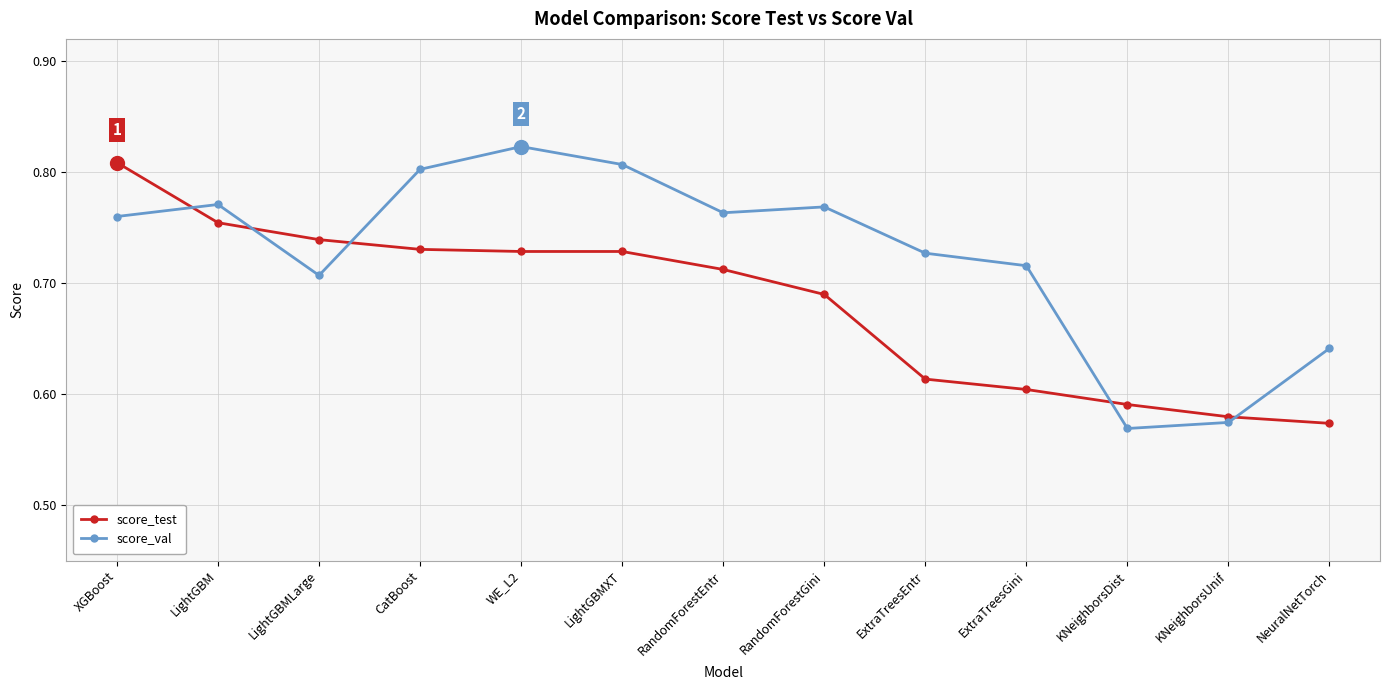

What is the difference between the score_val values at ExtraTreesGini and KNeighborsDist?

0.1